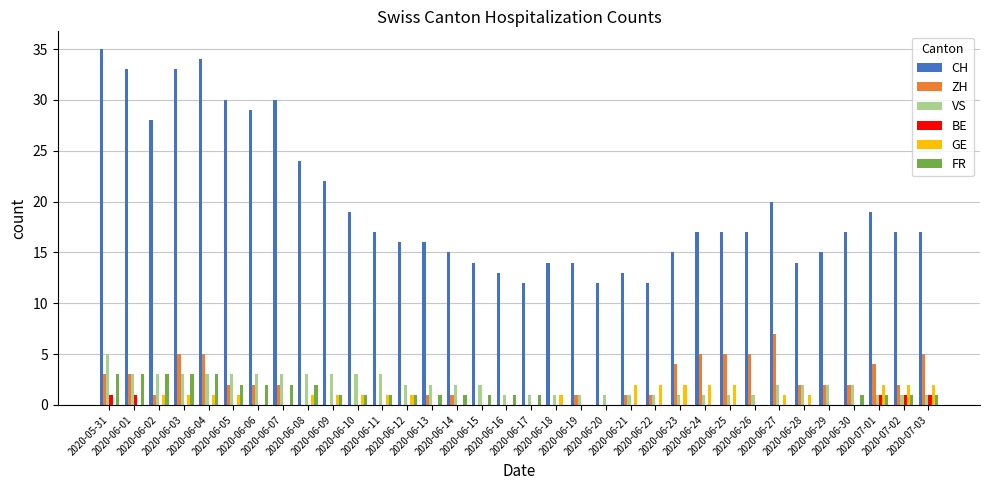

What is the maximum value shown in the chart?

35